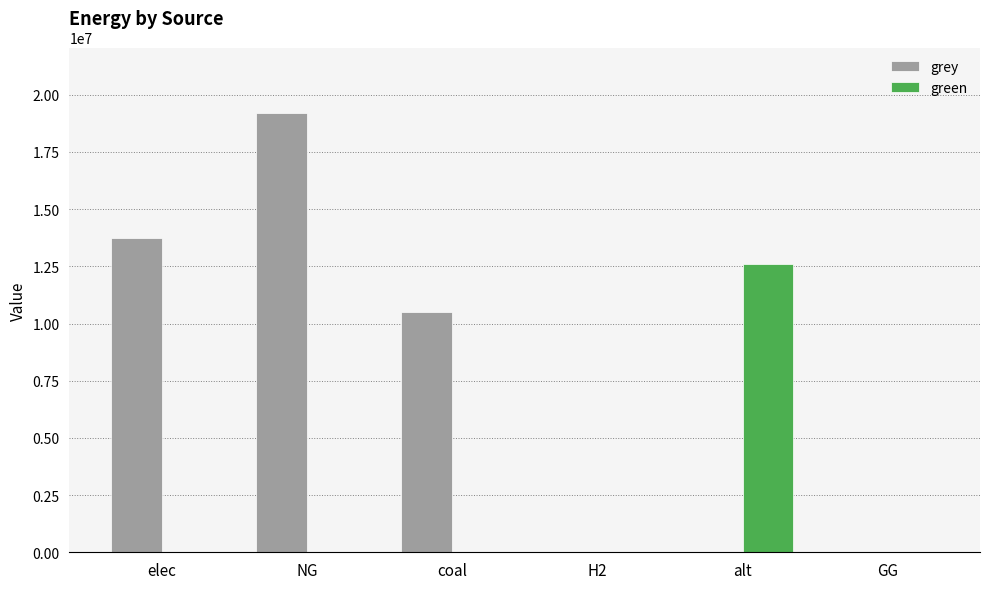

The value of green at H2 is 0.0. True or false?

True